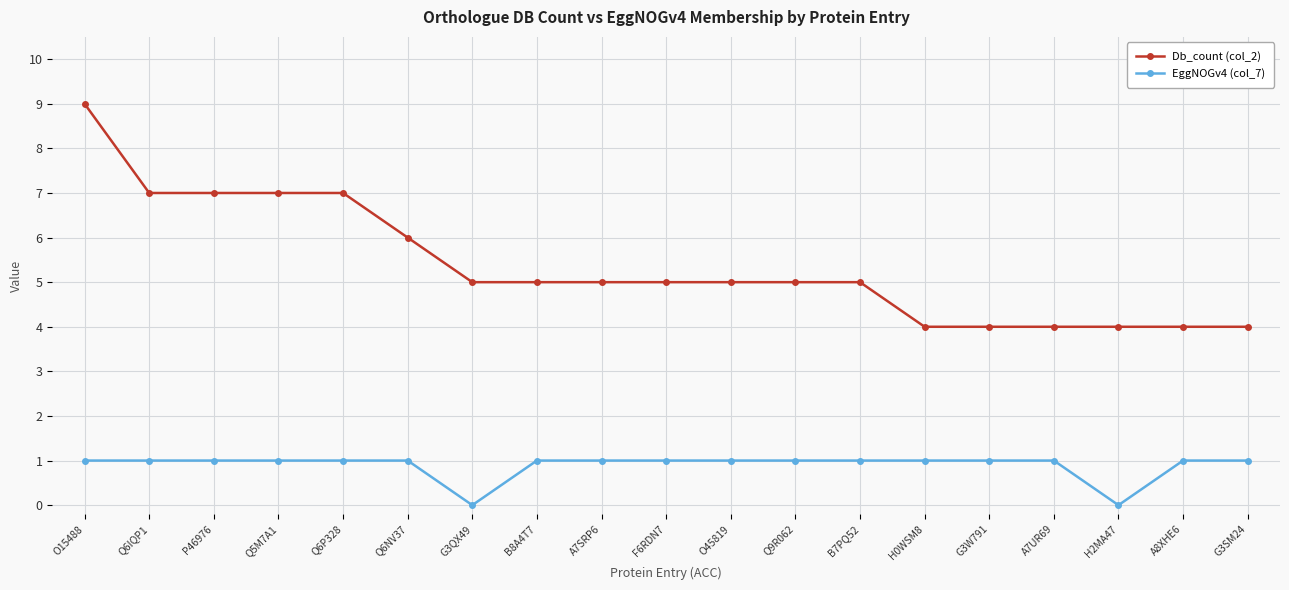

At how many categories does at least one series exceed 2?

19